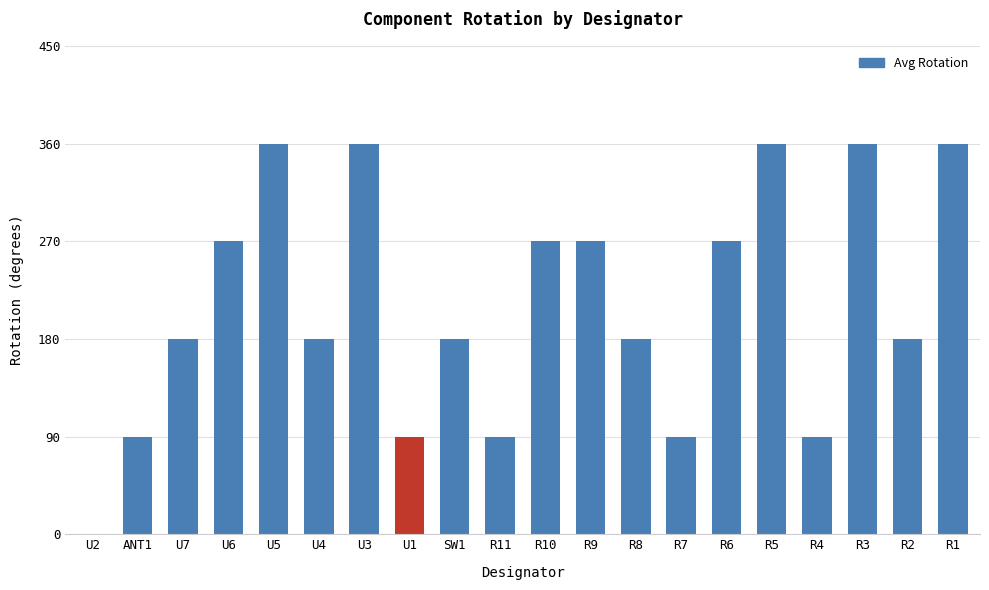

What is the greatest value displayed?

360